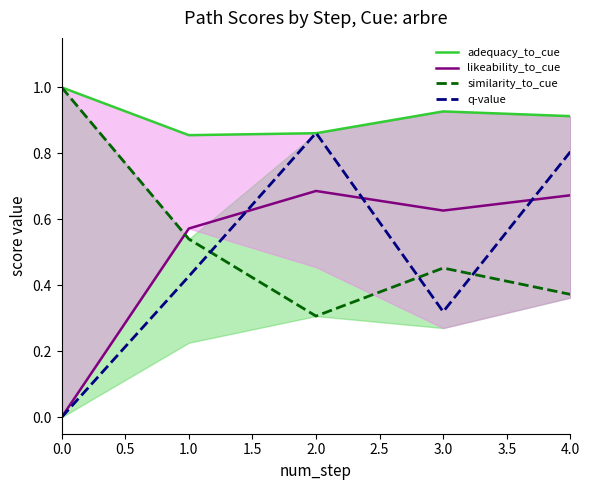

Where is similarity_to_cue nearest to the value 0?

2.0